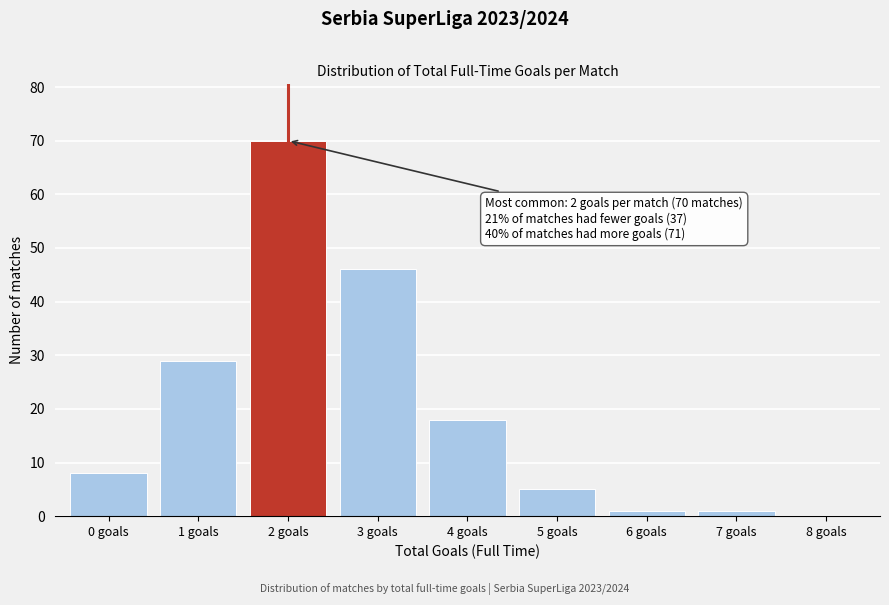

Over which range of the x-axis is the bar tallest?

1.5 to 2.5